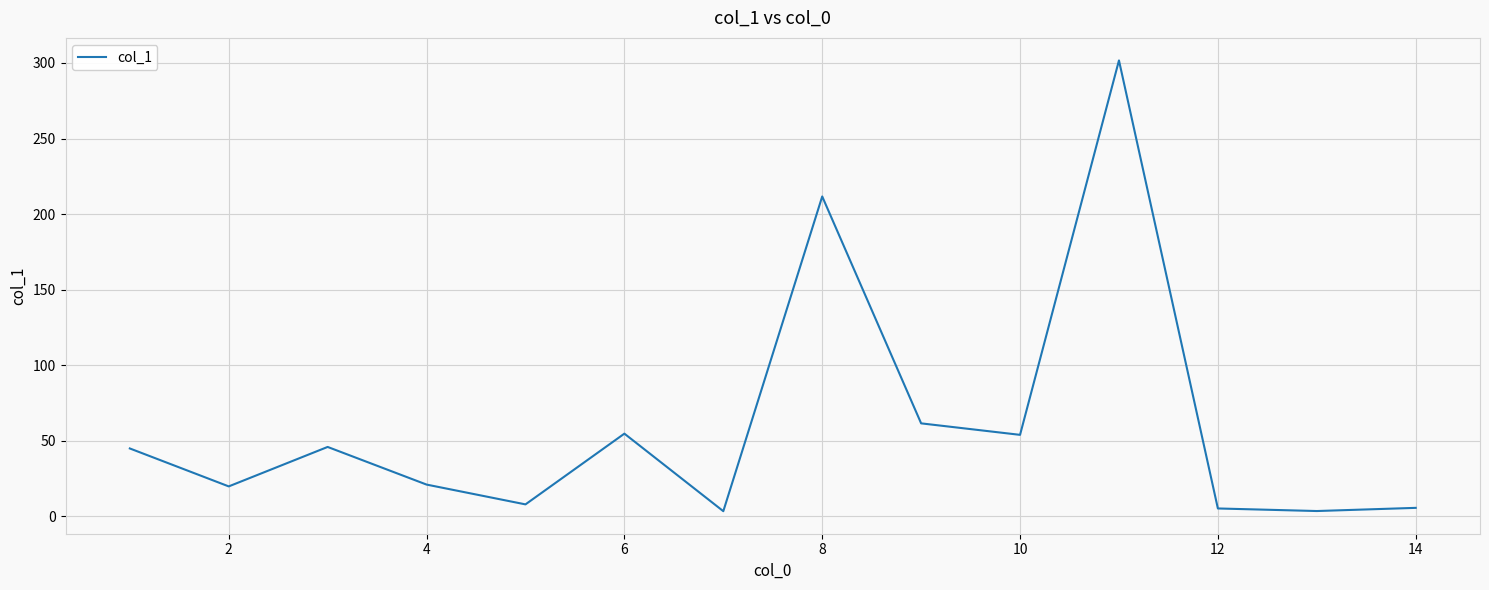

What is the value of the 5th point from the left?

8.0